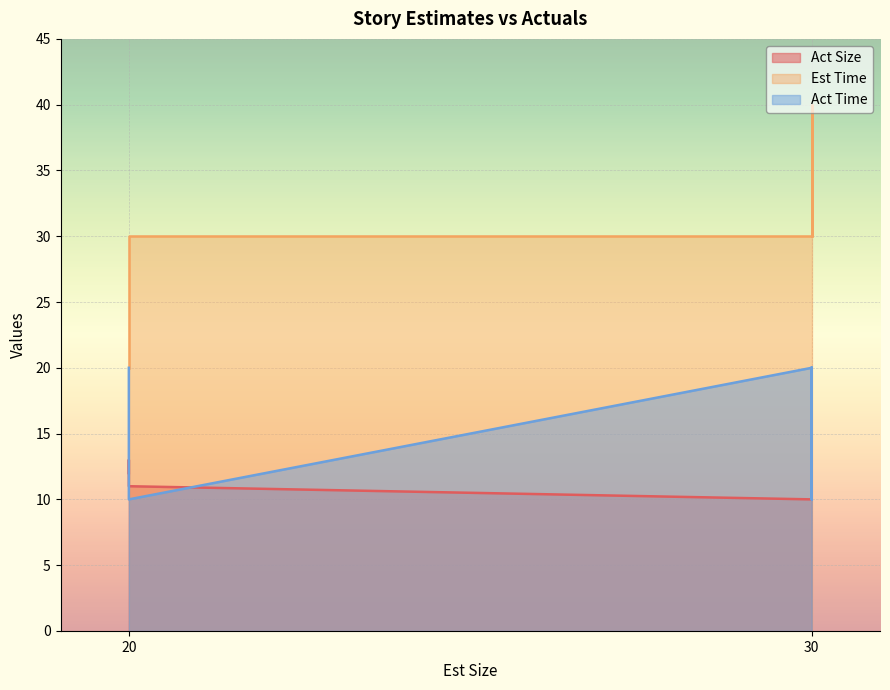

True or false: Act Size has more than 1 points higher than both neighbors.

False